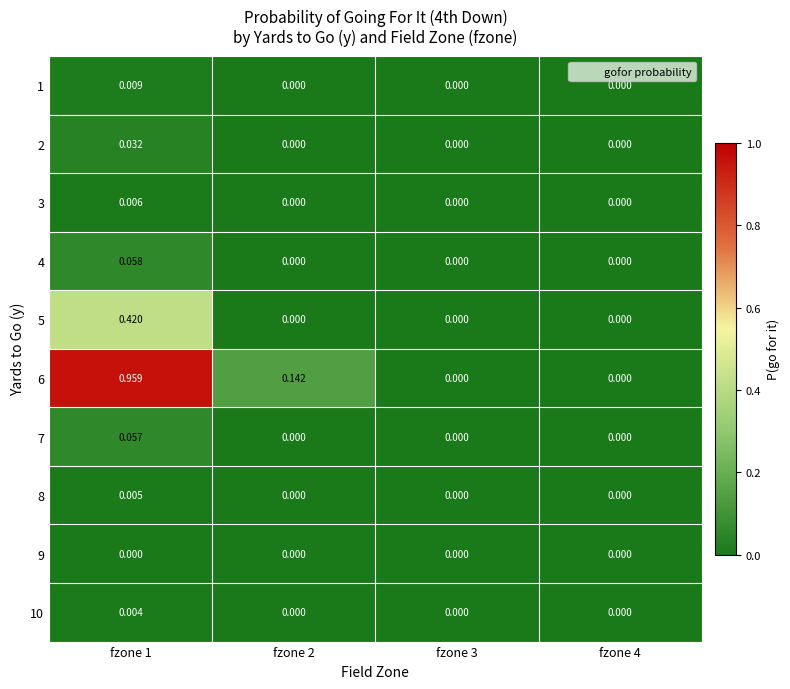

Is the value of 5 at fzone 1 greater than the value of 1 at fzone 1?

Yes